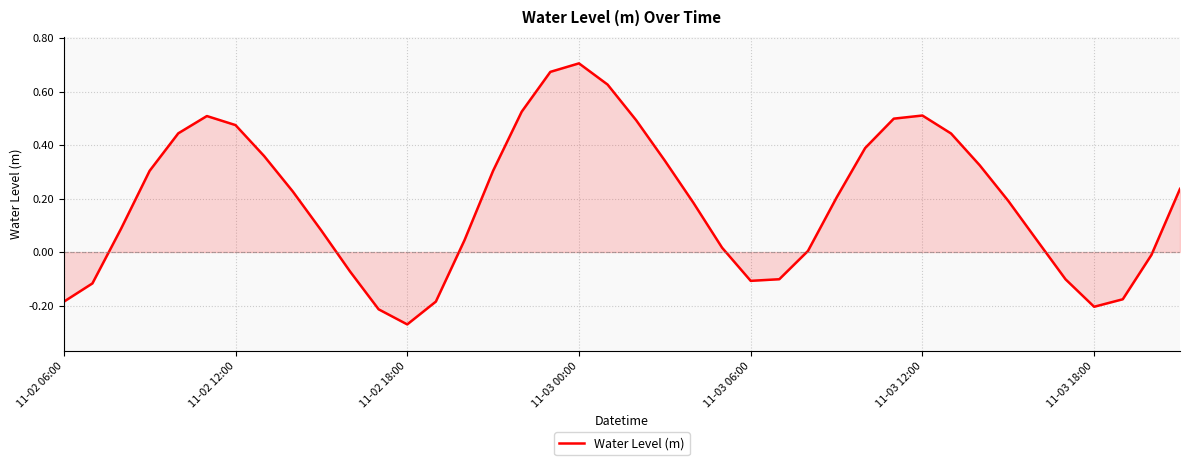

What is the difference between the maximum and minimum values?

1.0